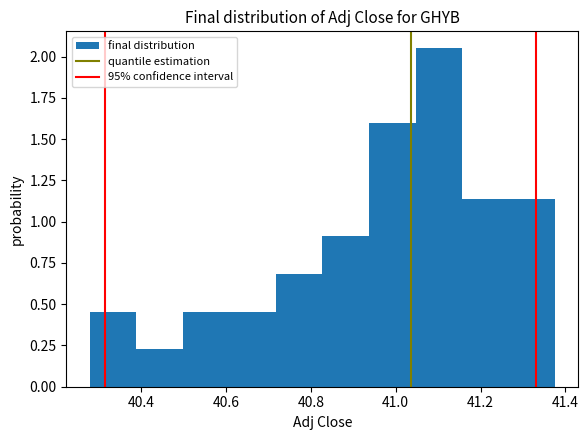

Which range on the x-axis has the tallest bar?

41.04 to 41.16